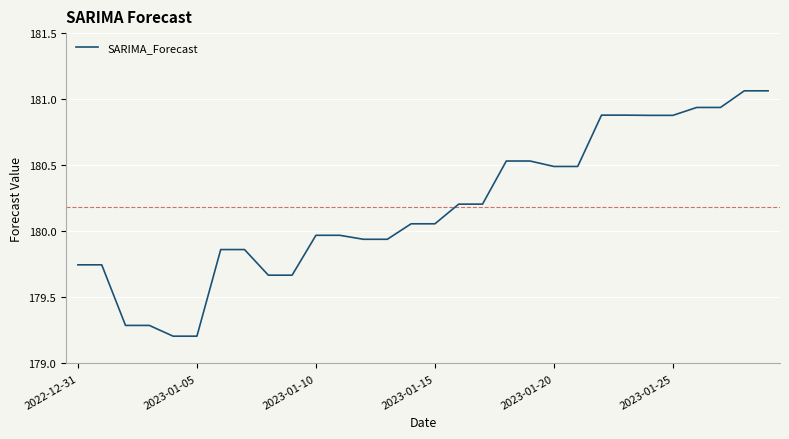

What is the difference between the maximum and minimum values?

1.9